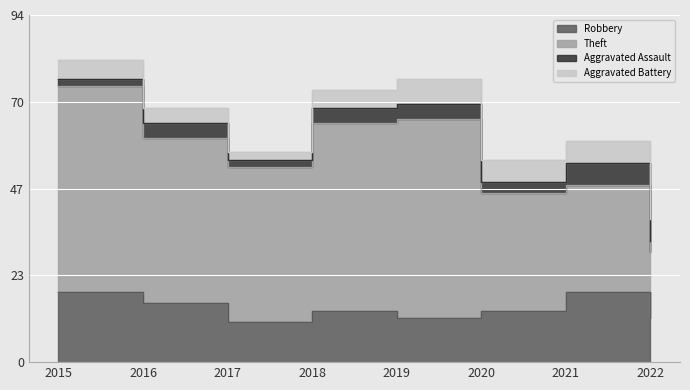

What is the value of the Theft point at the 1st from the left?

56